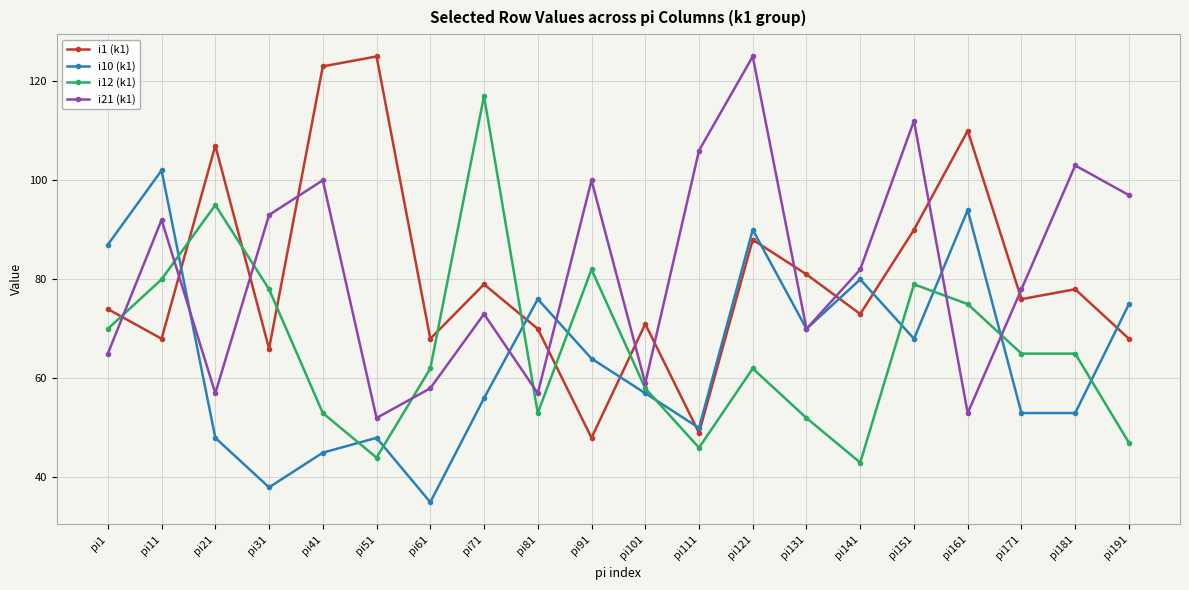

True or false: i10 (k1) and i21 (k1) cross at least once.

True